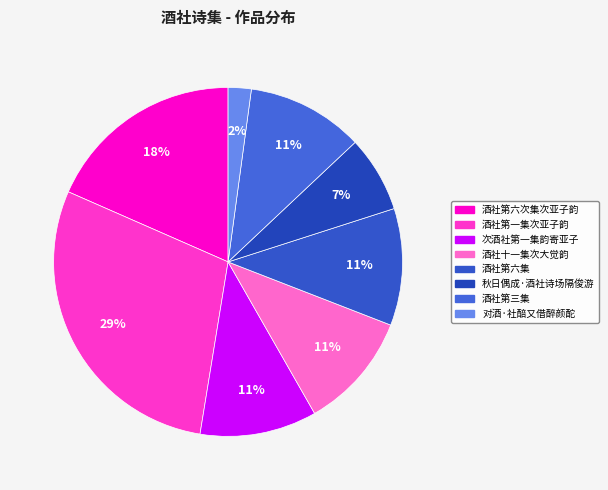

How many slices are in this pie chart?

8